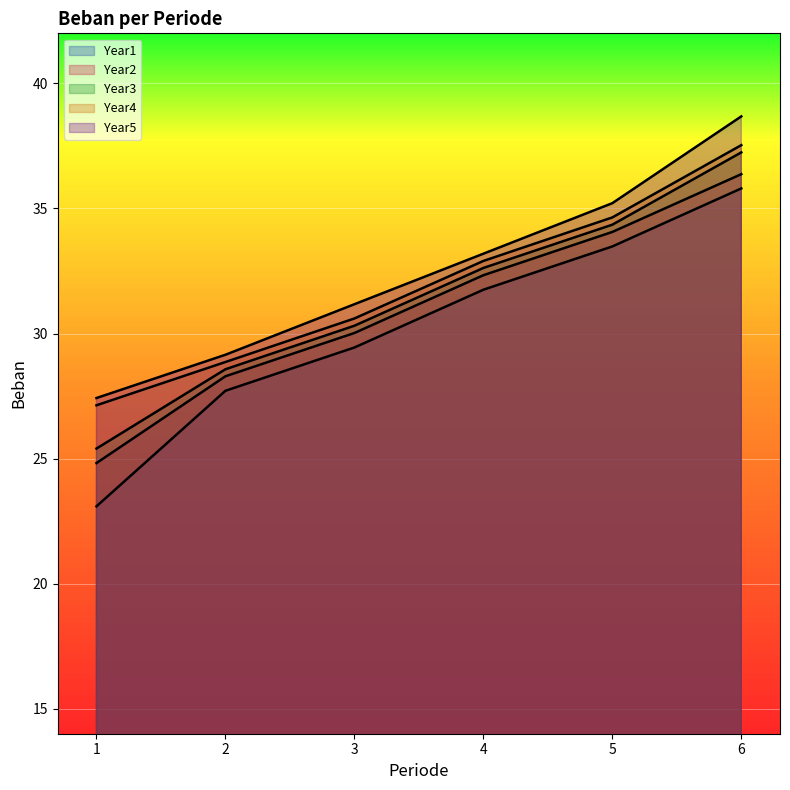

List the series in order of their overall mean, lowest first.

Year1, Year2, Year3, Year4, Year5